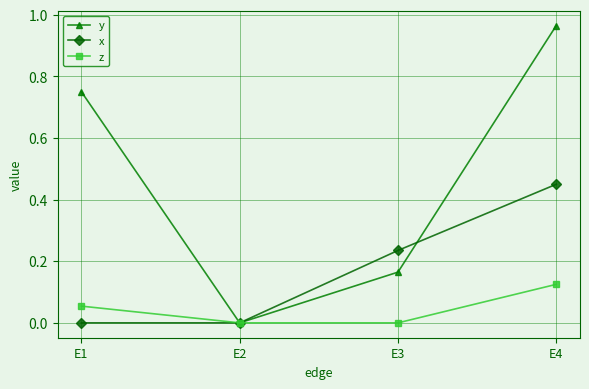

What is the sum of the y values at E4 and E1?

1.7